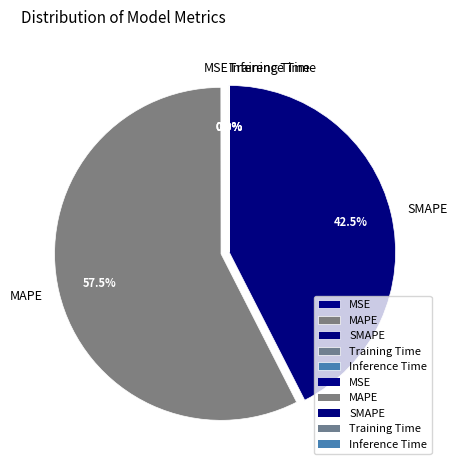

Is there any slice that represents more than half of the pie?

Yes